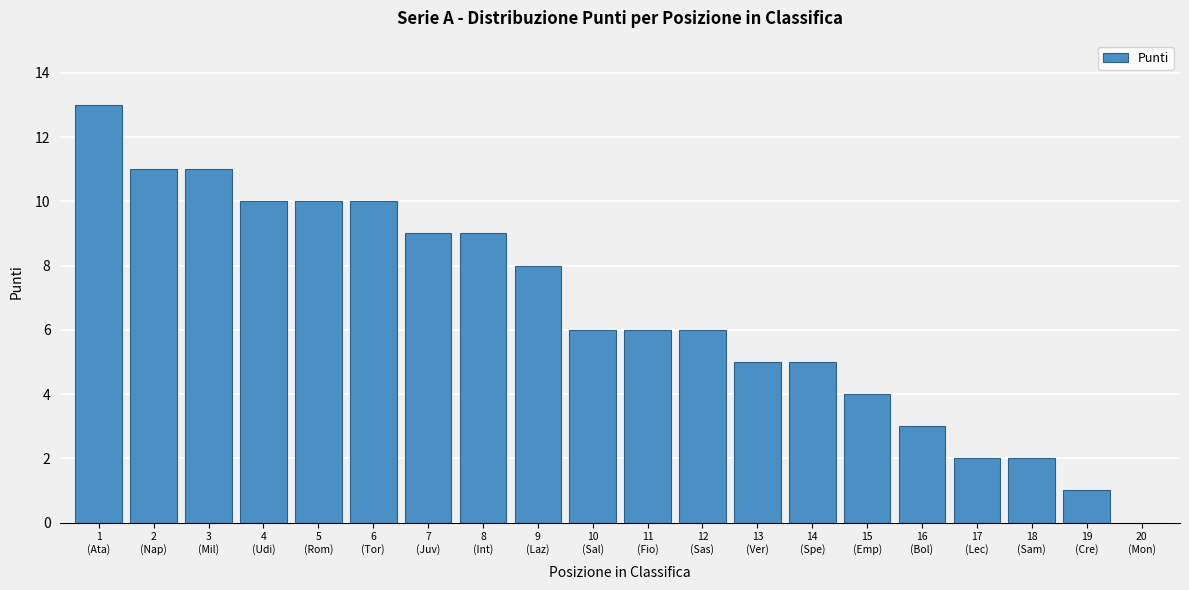

What is the maximum value shown in the chart?

13